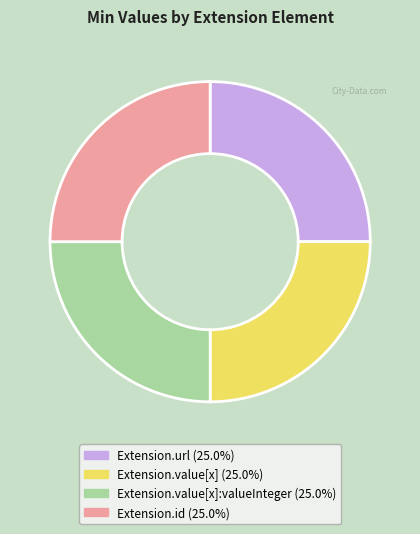

How many segments does this pie chart have?

4